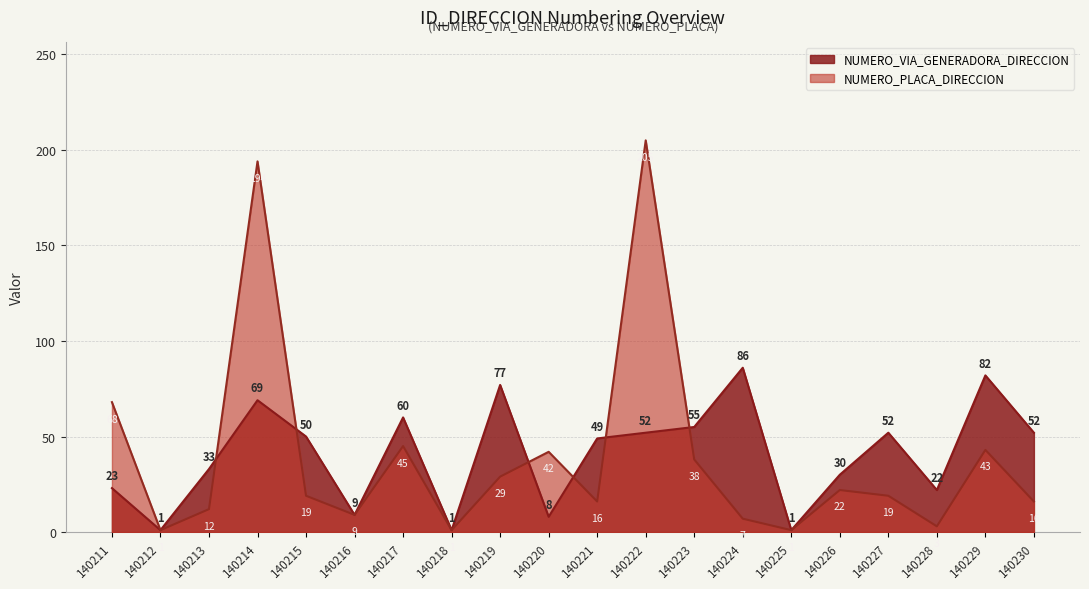

Rank the series at 140213 from lowest to highest value.

NUMERO_PLACA_DIRECCION, NUMERO_VIA_GENERADORA_DIRECCION